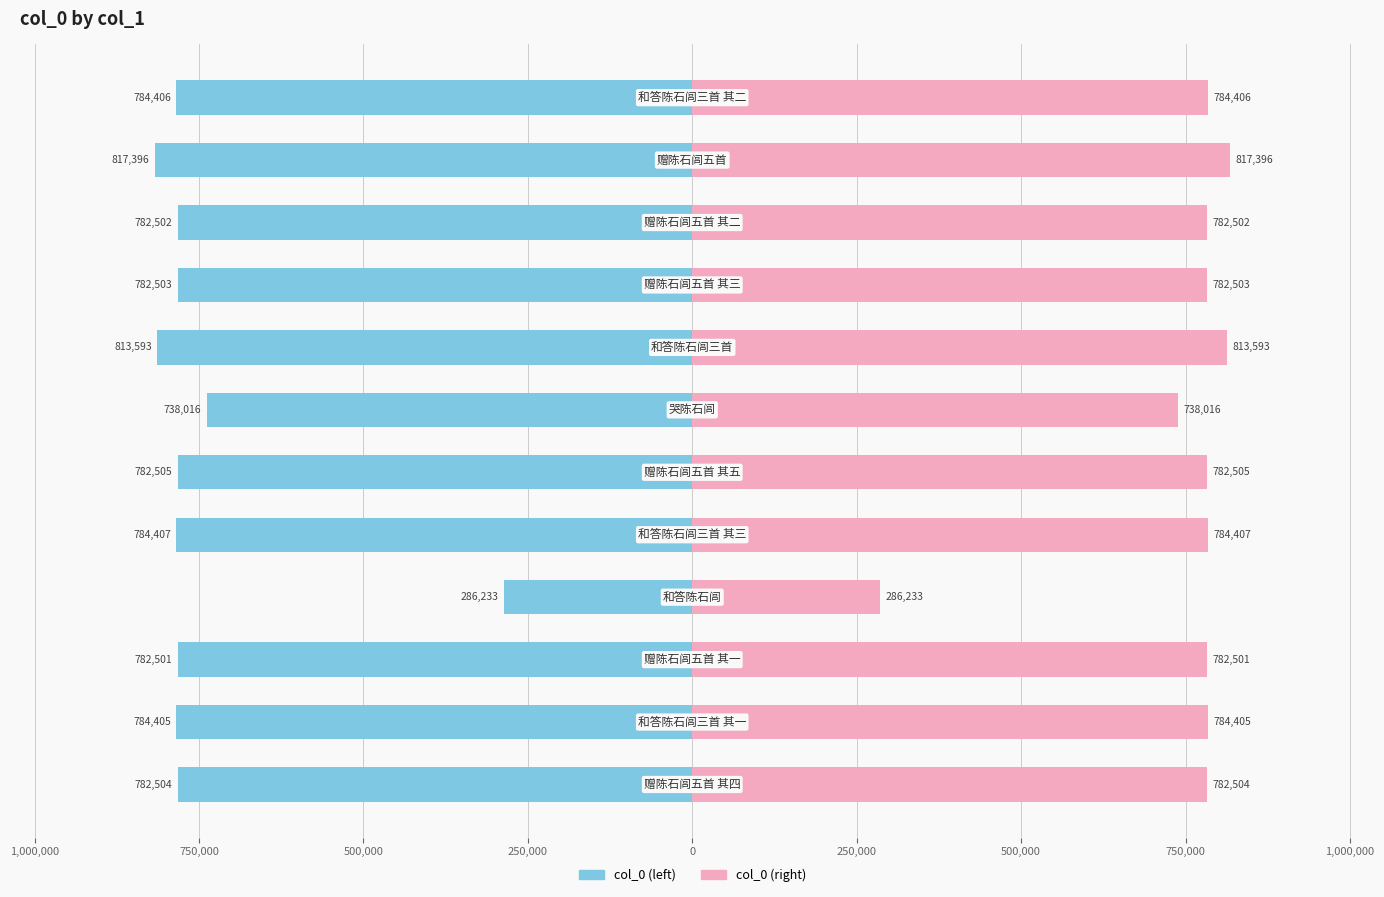

What is the difference between the maximum and minimum values in the col_0 (left) series?

531163